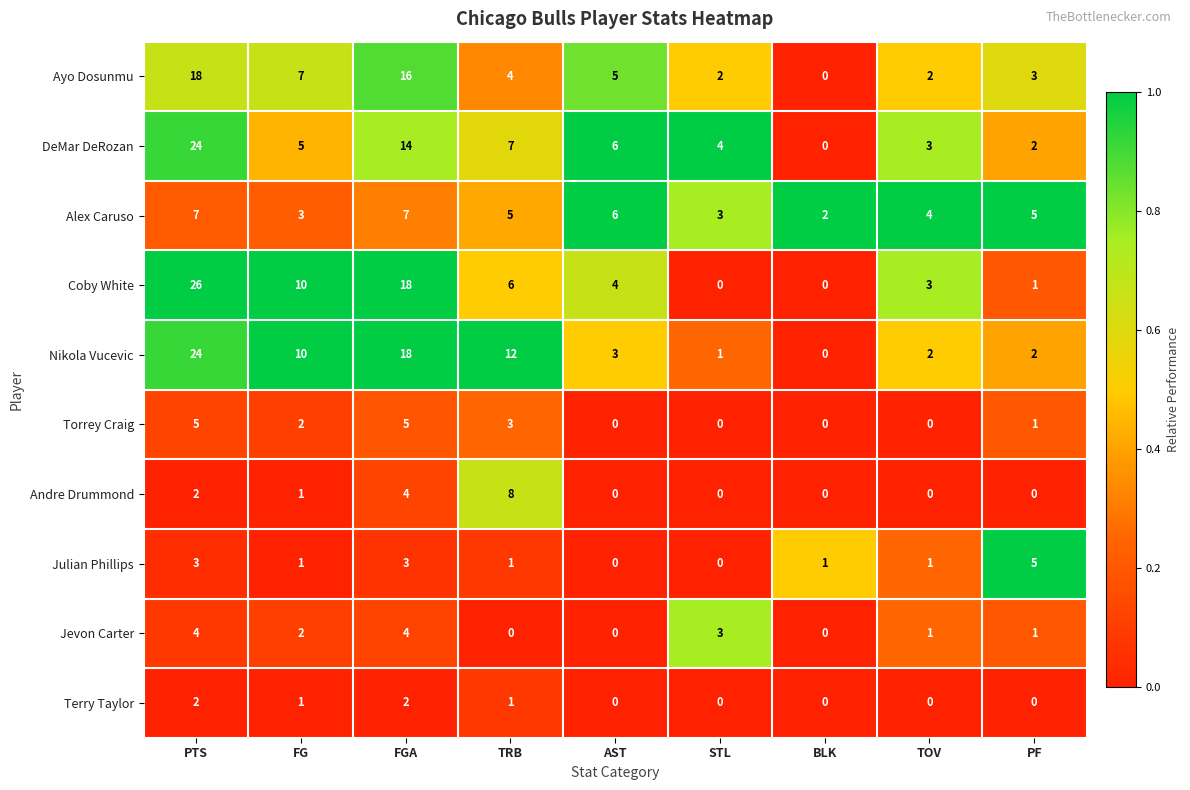

How many values in the Andre Drummond series exceed 0?

4